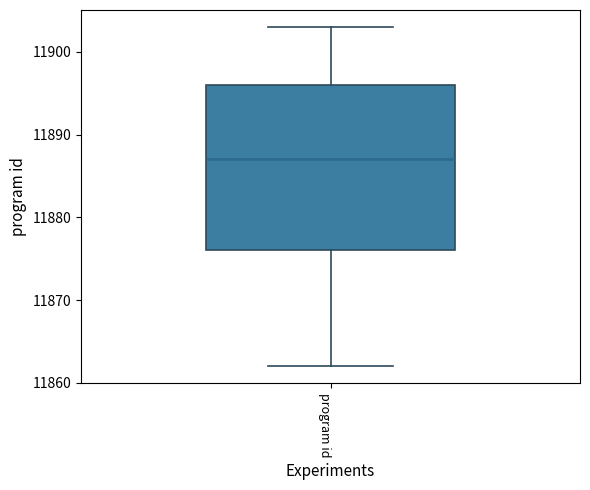

Read this box plot against the y-axis: the position of the median line, the range covered by the box, and the ends of both whiskers. The values are not printed on the chart, so give them approximately, as read against the axis.

median 11887, box 11876 to 11896, whiskers 11862 to 11903